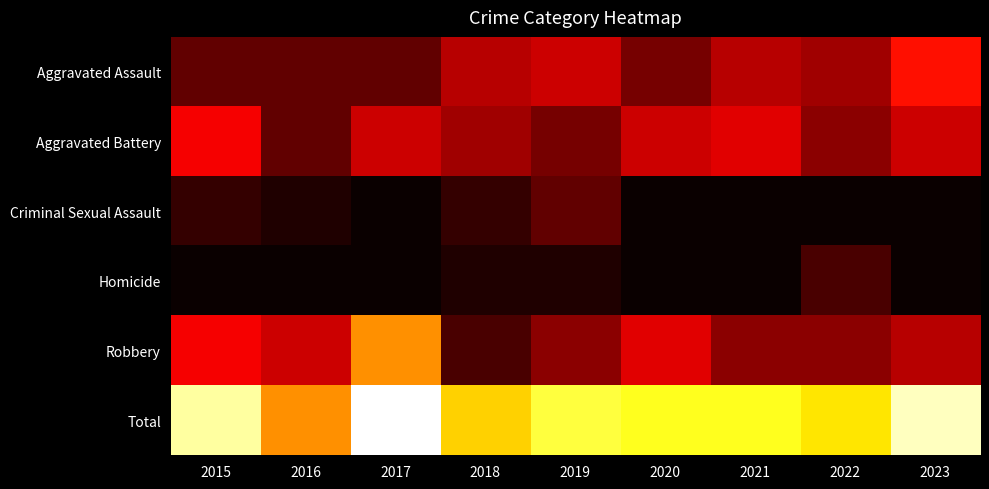

What is the total value across all series at 2018?

42